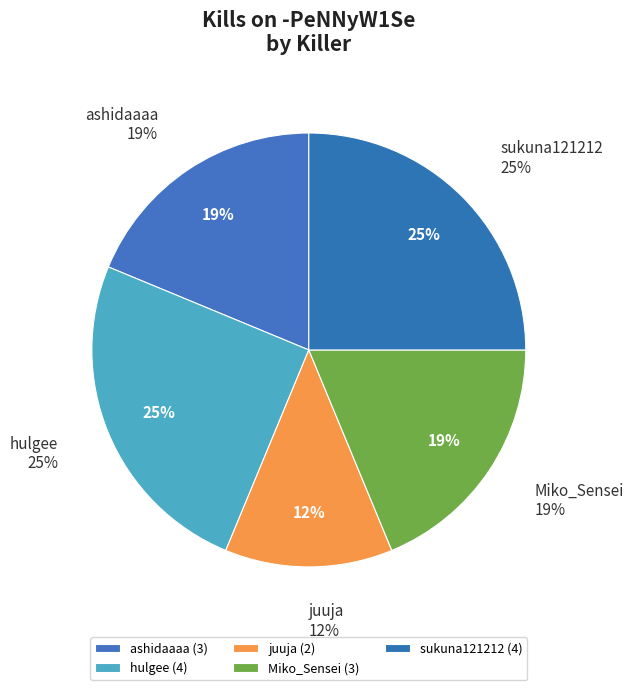

What is the largest slice in the pie chart?

hulgee